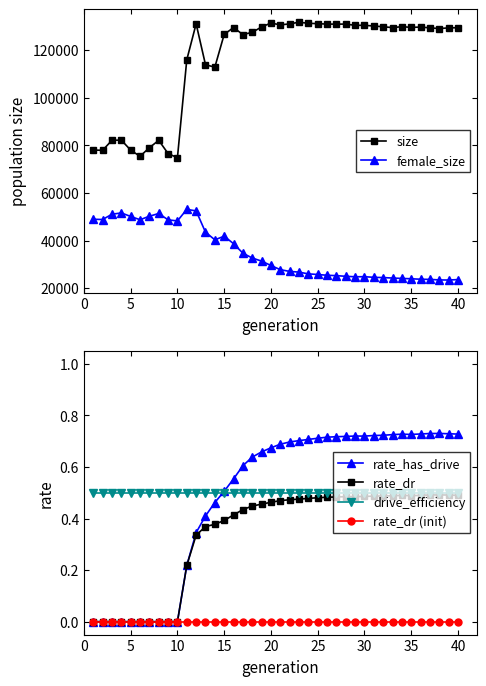

True or false: rate_dr has more than 0 interior local peaks.

True